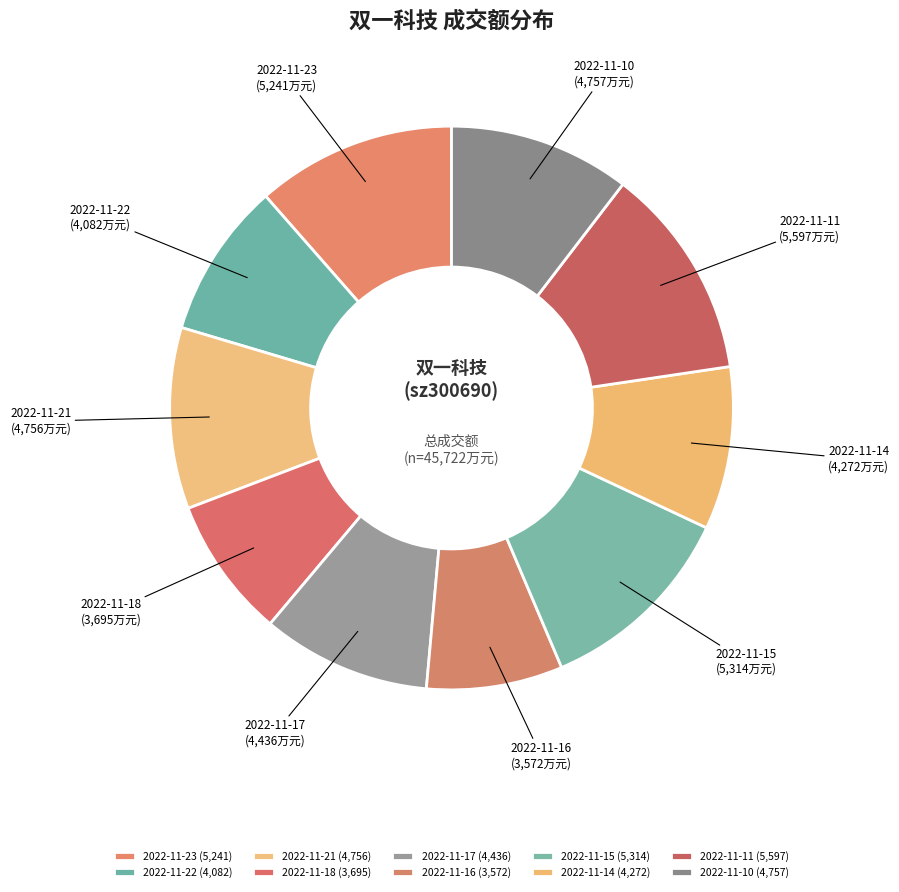

Do 2022-11-14 and 2022-11-17 together represent more than half of the pie?

No